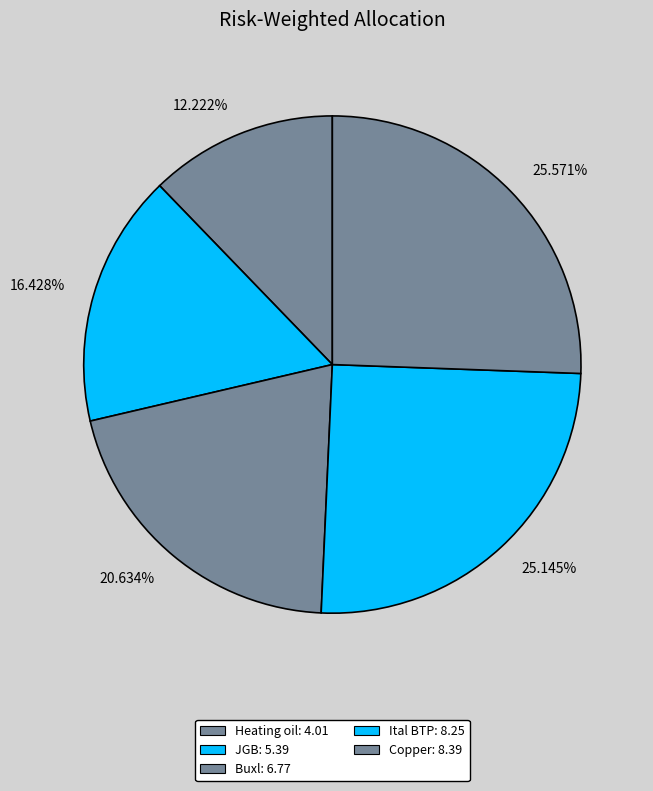

Does 25.145% account for over 50% of the chart?

No